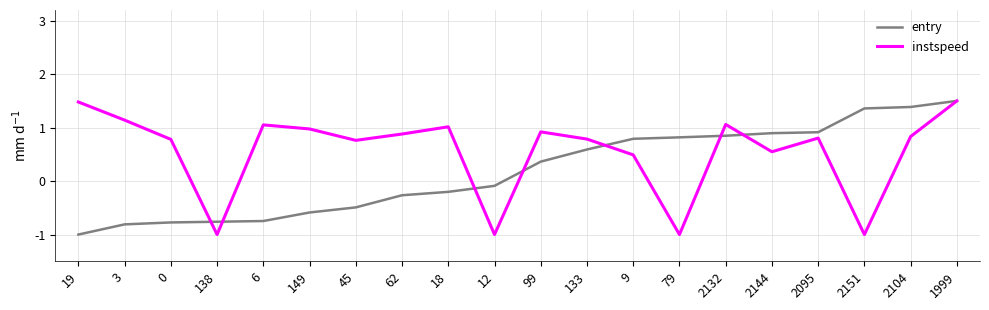

The value of instspeed at 6 is 1.1. True or false?

True